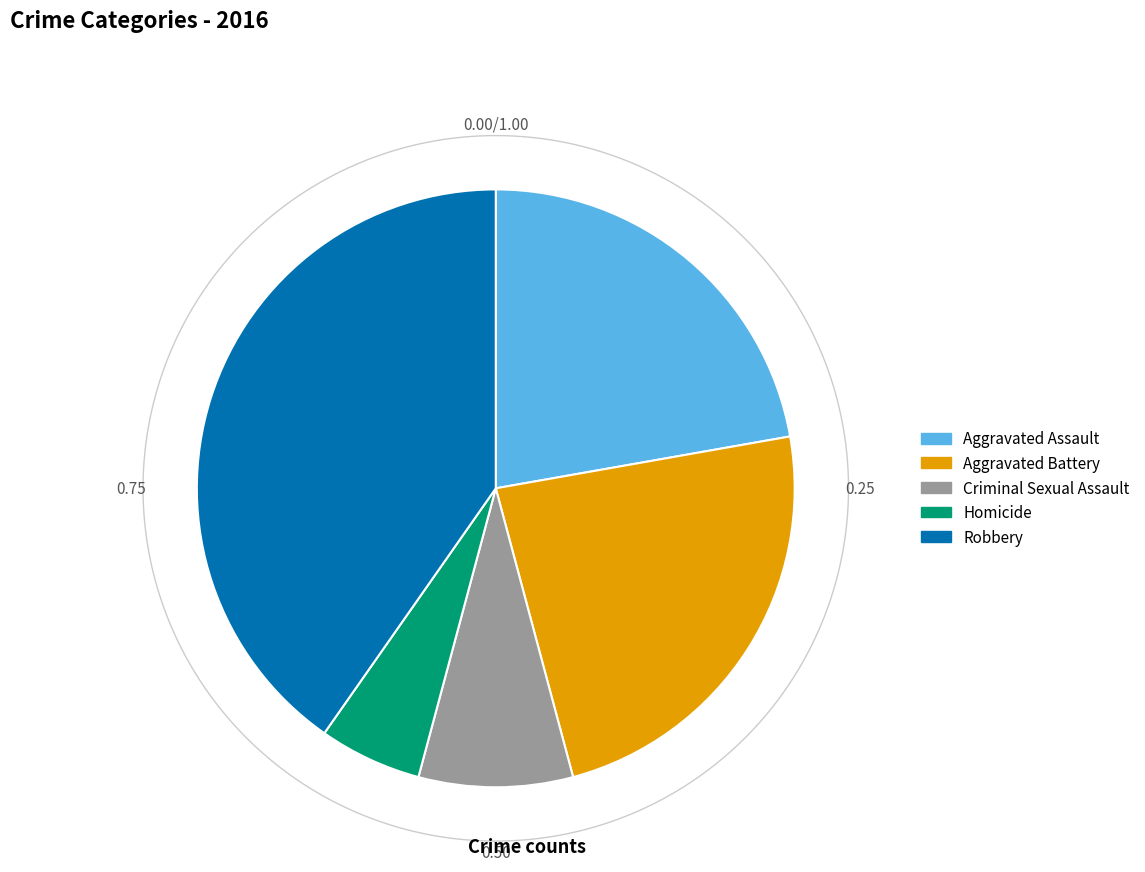

Is the sum of Aggravated Battery and Robbery greater than half?

Yes